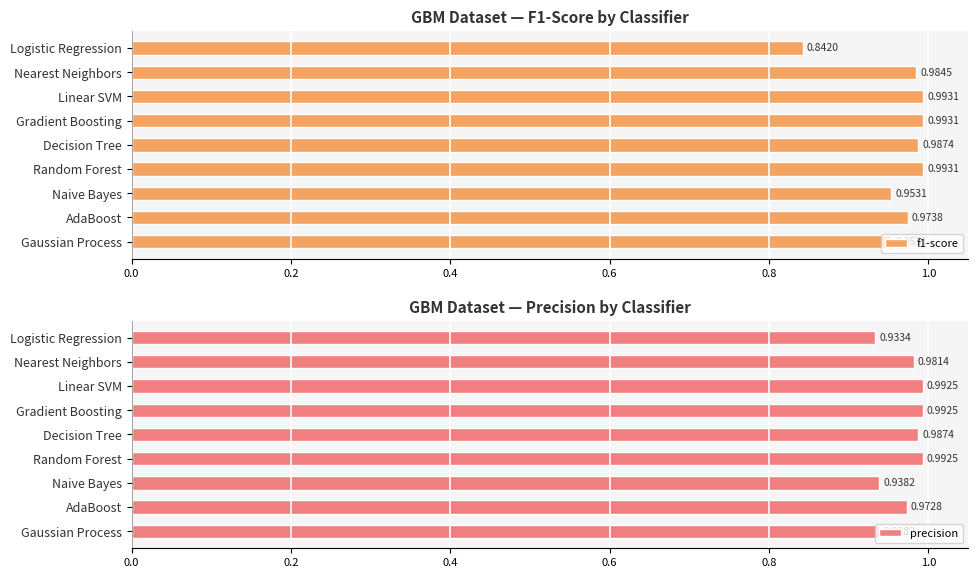

How many precision values are between 0 and 1?

9